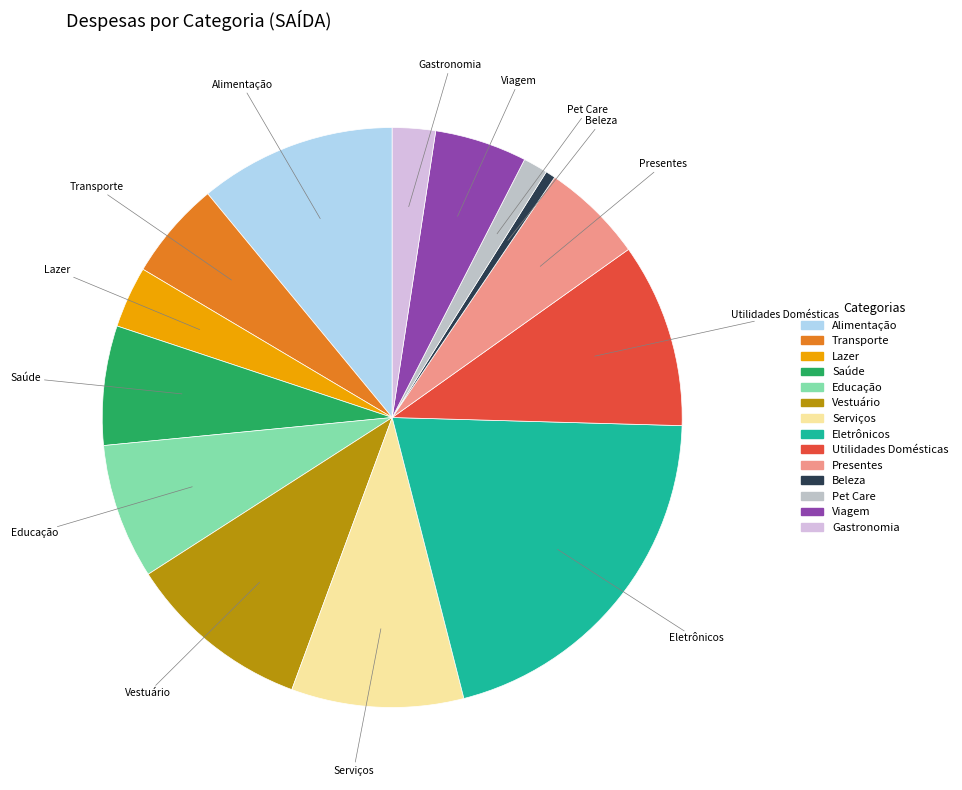

Is the sum of Lazer and Serviços greater than half?

No